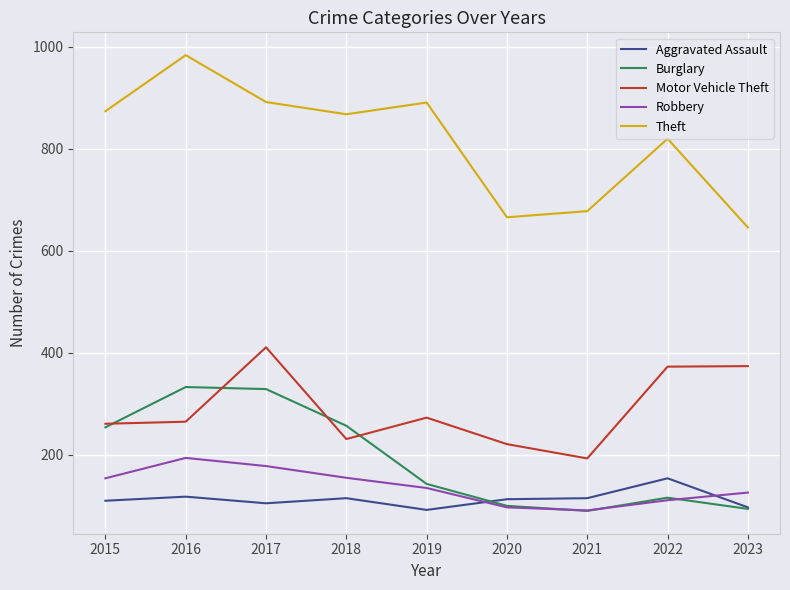

Which series has the widest spread of values?

Theft